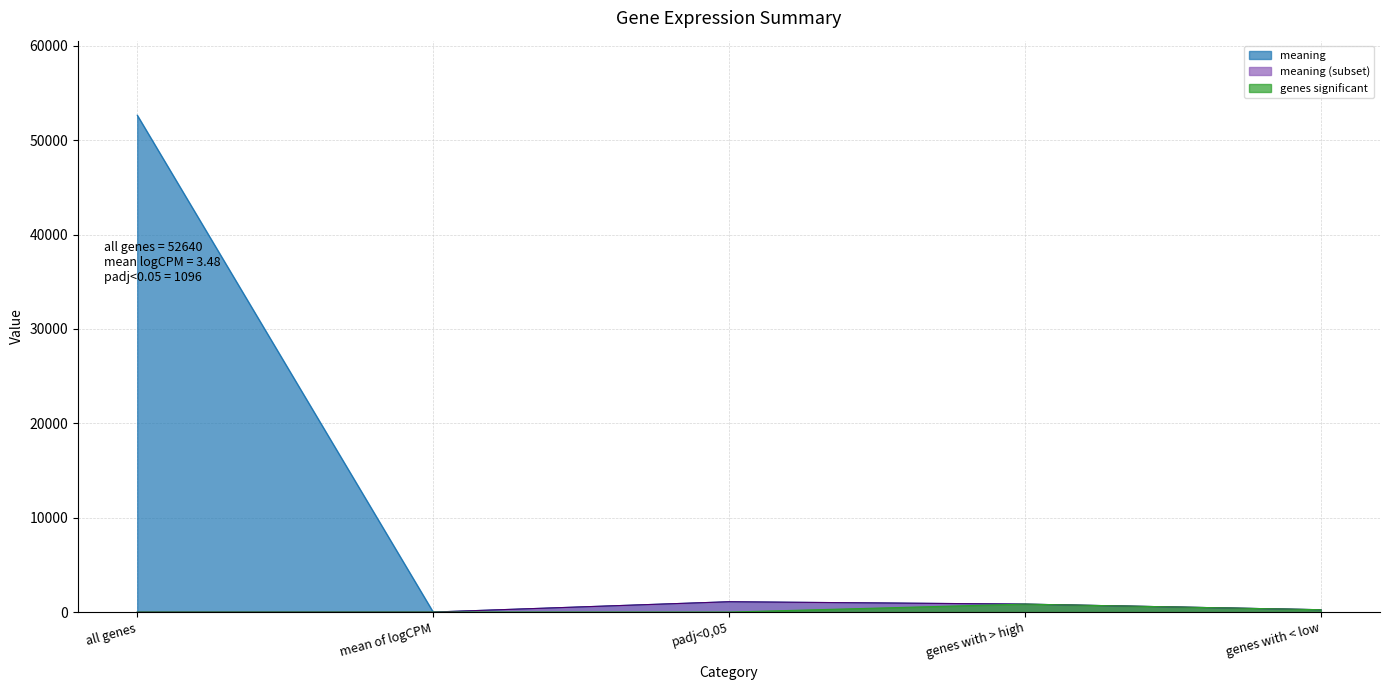

How many data points are less than 845?

2